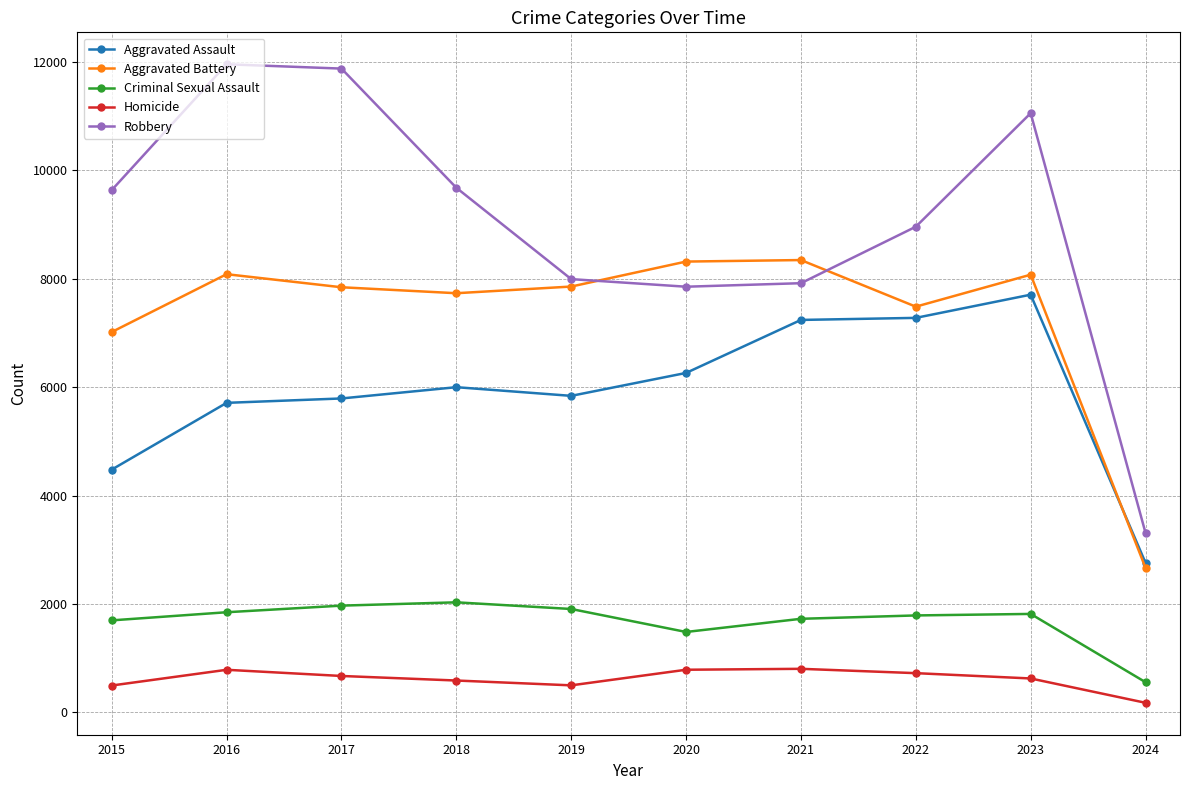

Where do Aggravated Battery and Robbery first cross each other?

2019 and 2020